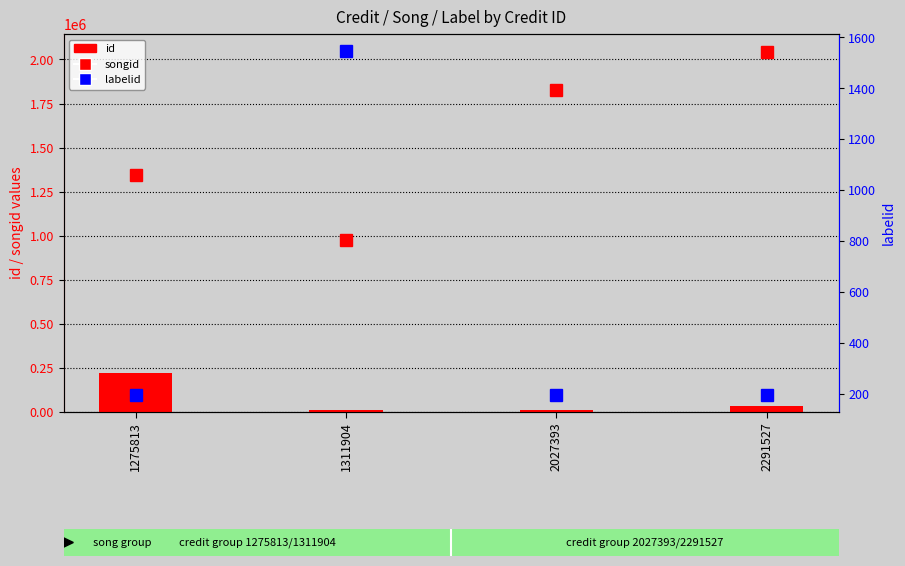

True or false: labelid has a value of 2492 at 1311904.

False